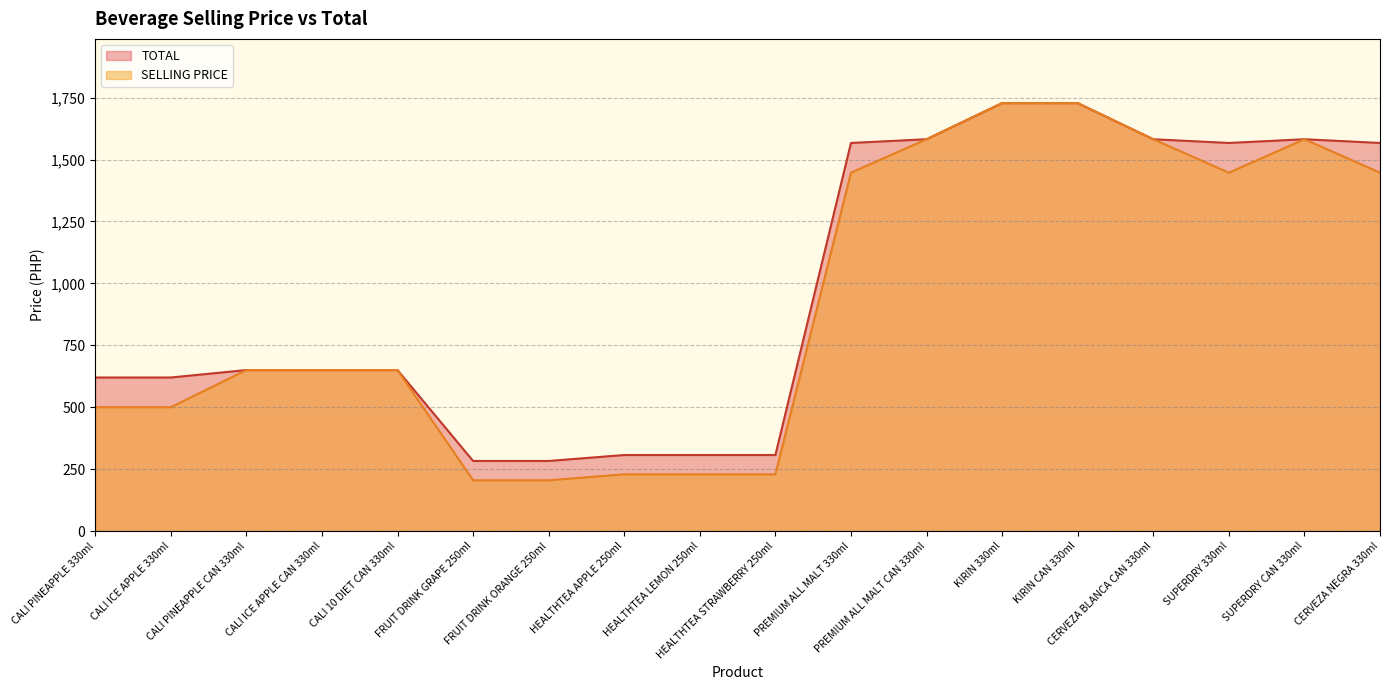

Which has a higher value, SUPERDRY CAN 330ml or PREMIUM ALL MALT 330ml?

SUPERDRY CAN 330ml